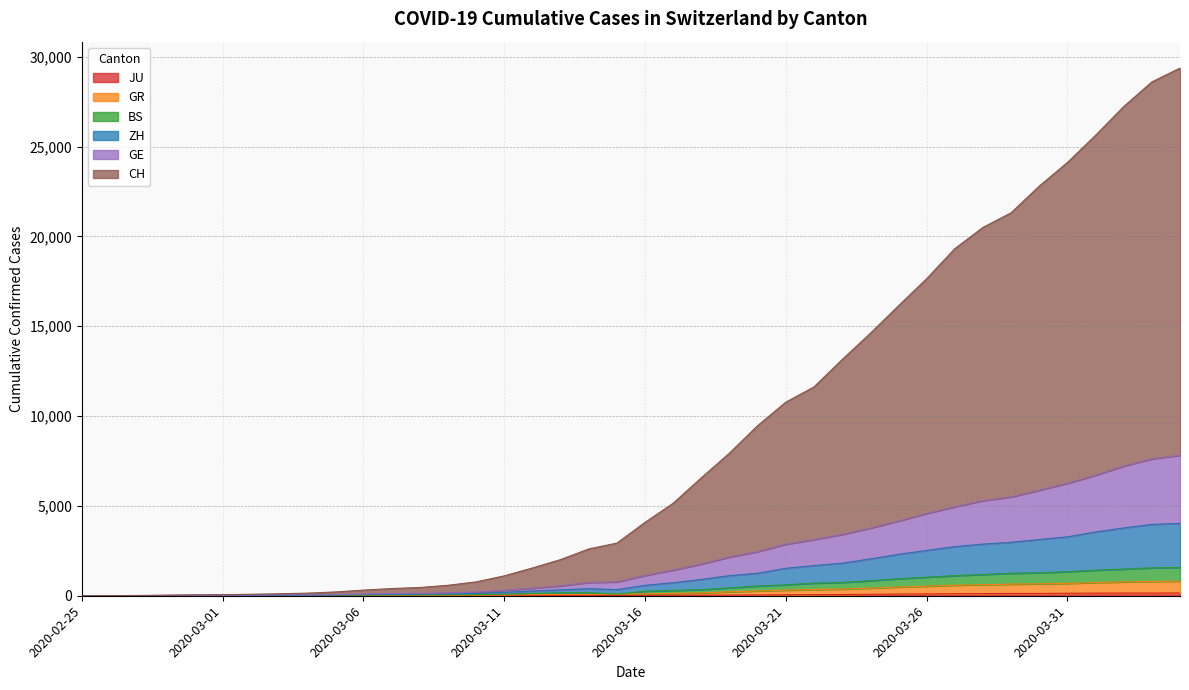

At how many categories does at least one series exceed 2569?

22